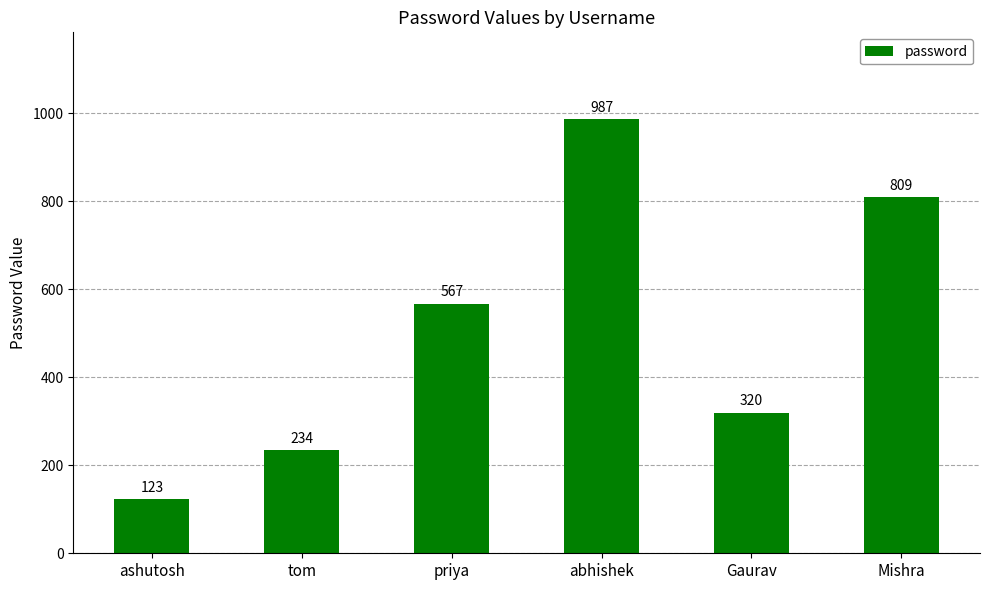

What is the average value?

507